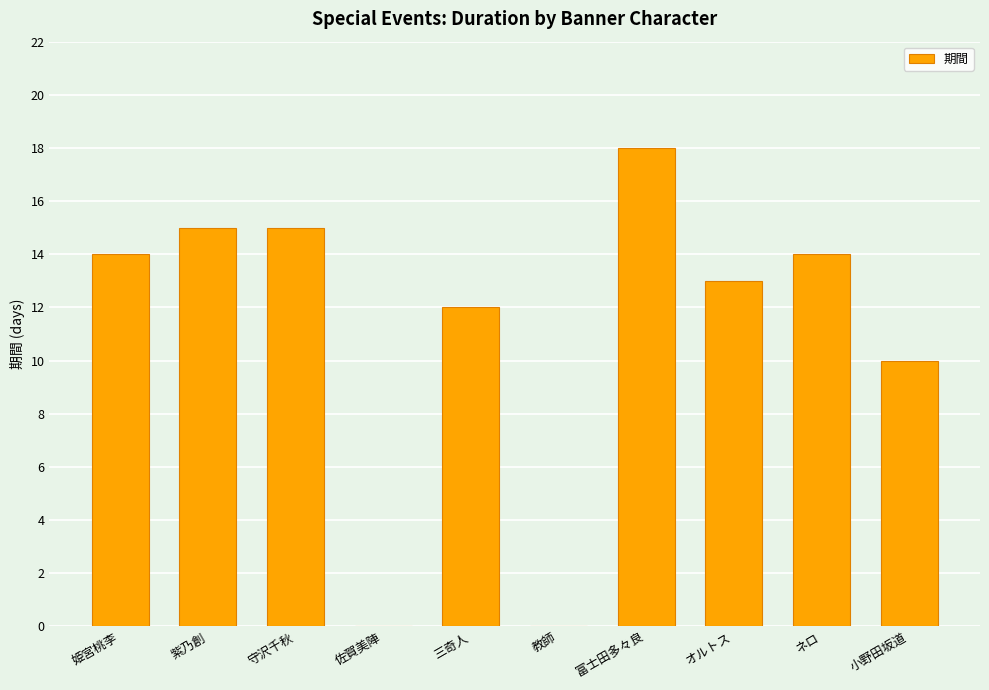

The value at 守沢千秋 is 5. True or false?

False